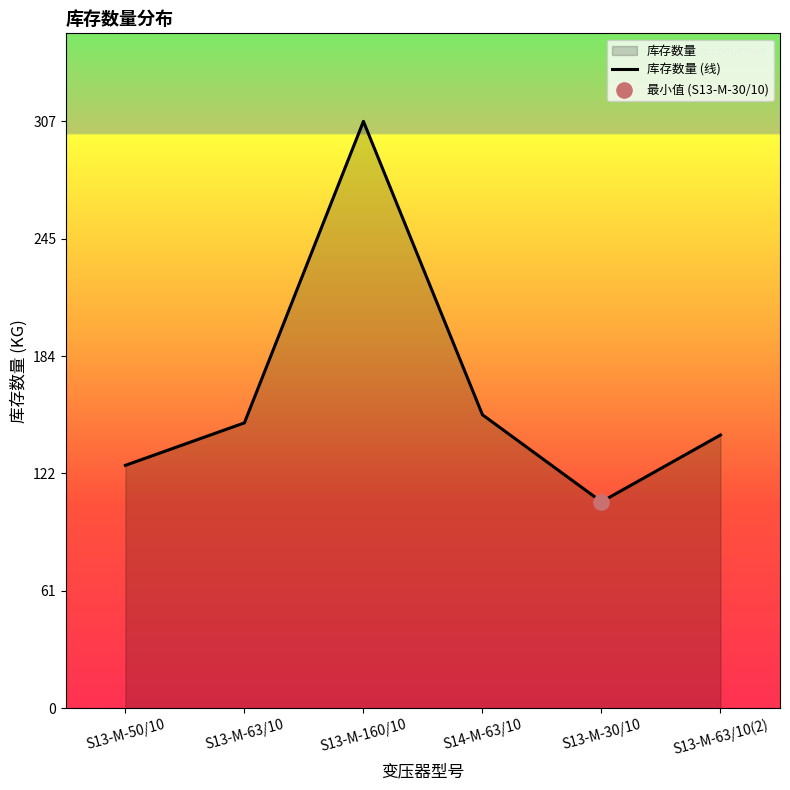

What is the change in value from S14-M-63/10 to S13-M-30/10?

-45.6